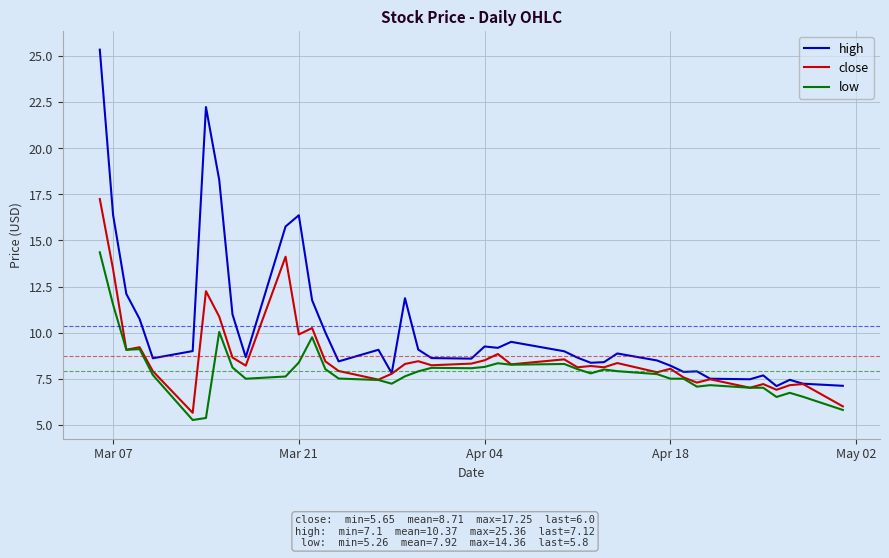

What is the greatest value displayed?

25.4